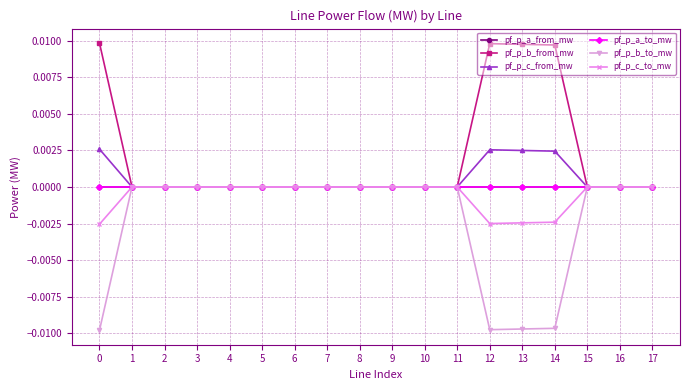

Where is the first local minimum for pf_p_a_from_mw?

3